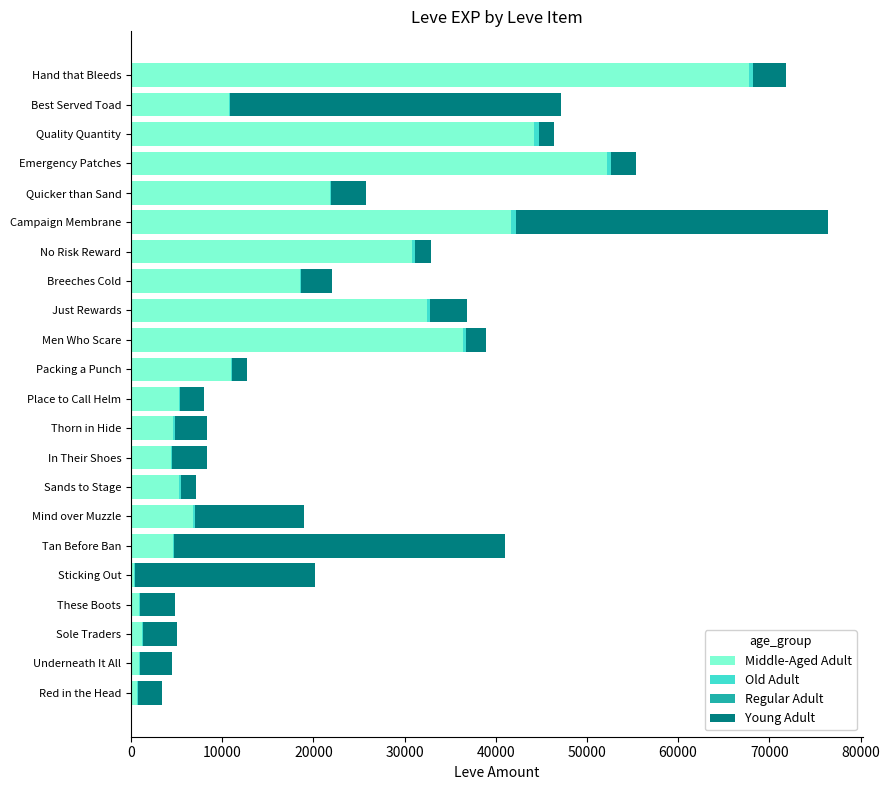

At which category is the sum across all series the highest?

Campaign Membrane